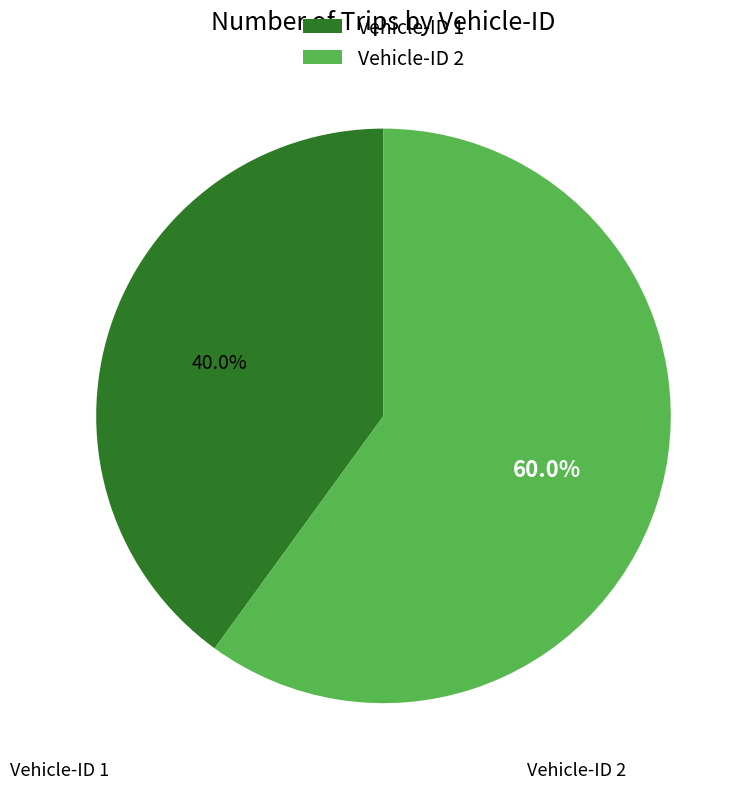

Count the number of slices in the pie.

2